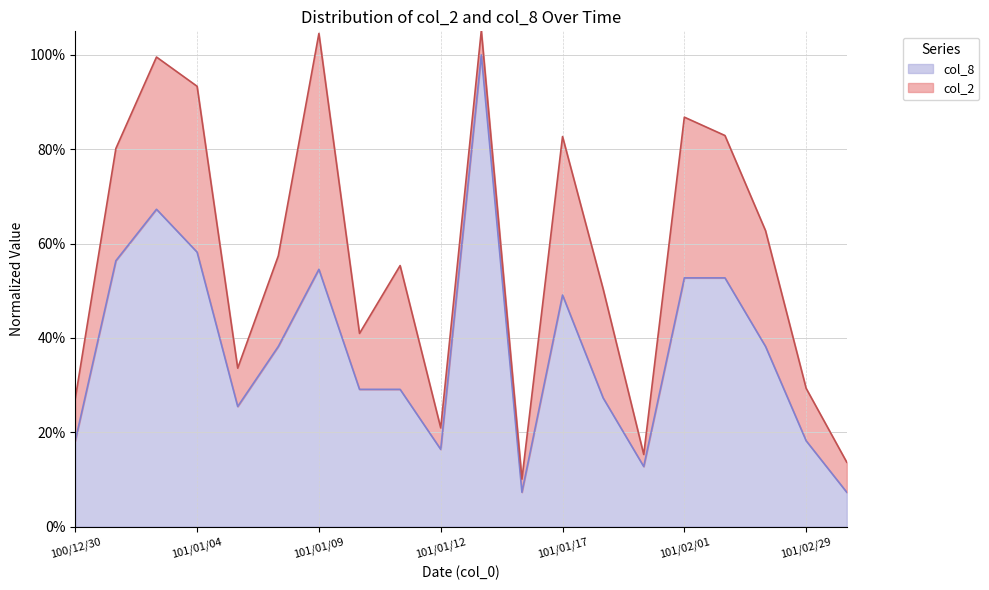

Reading left to right, what are all the values shown in this chart?

100/12/30=0.2	101/01/02=0.6	101/01/03=0.7	101/01/04=0.6	101/01/05=0.3	101/01/06=0.4	101/01/09=0.5	101/01/10=0.3	101/01/11=0.3	101/01/12=0.2	101/01/13=1.0	101/01/16=0.1	101/01/17=0.5	101/01/18=0.3	101/01/30=0.1	101/02/01=0.5	101/02/03=0.5	101/02/07=0.4	101/02/29=0.2	101/03/01=0.1